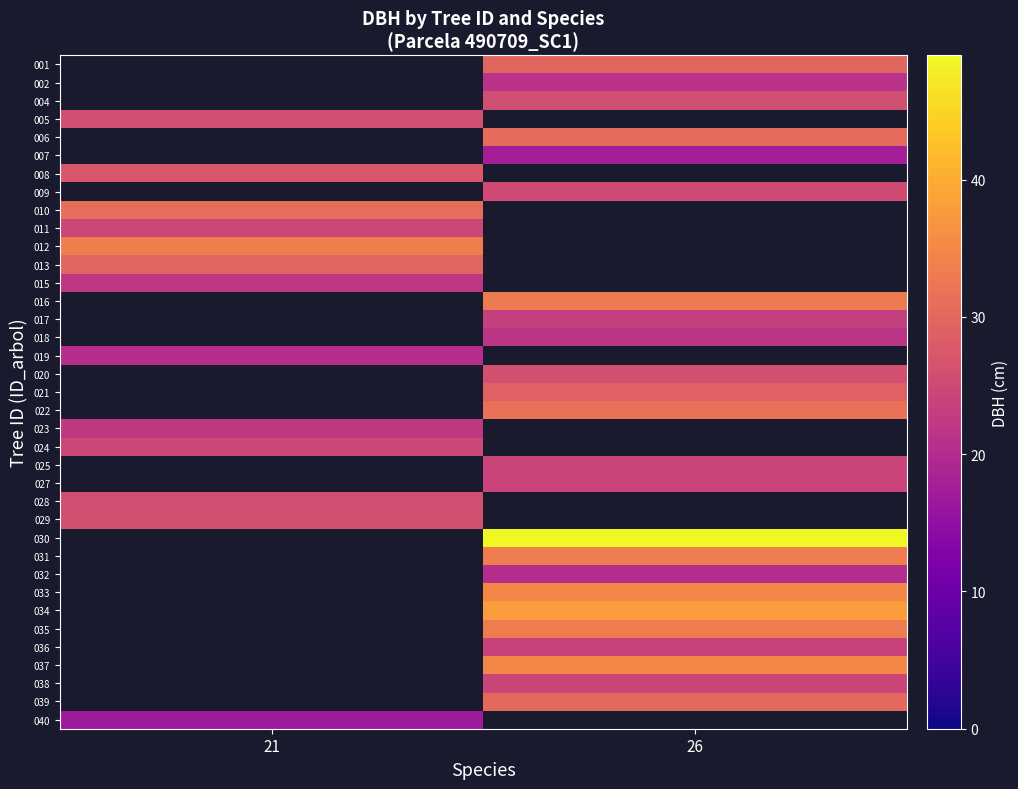

What is the difference between the highest and lowest values at 26?

31.4